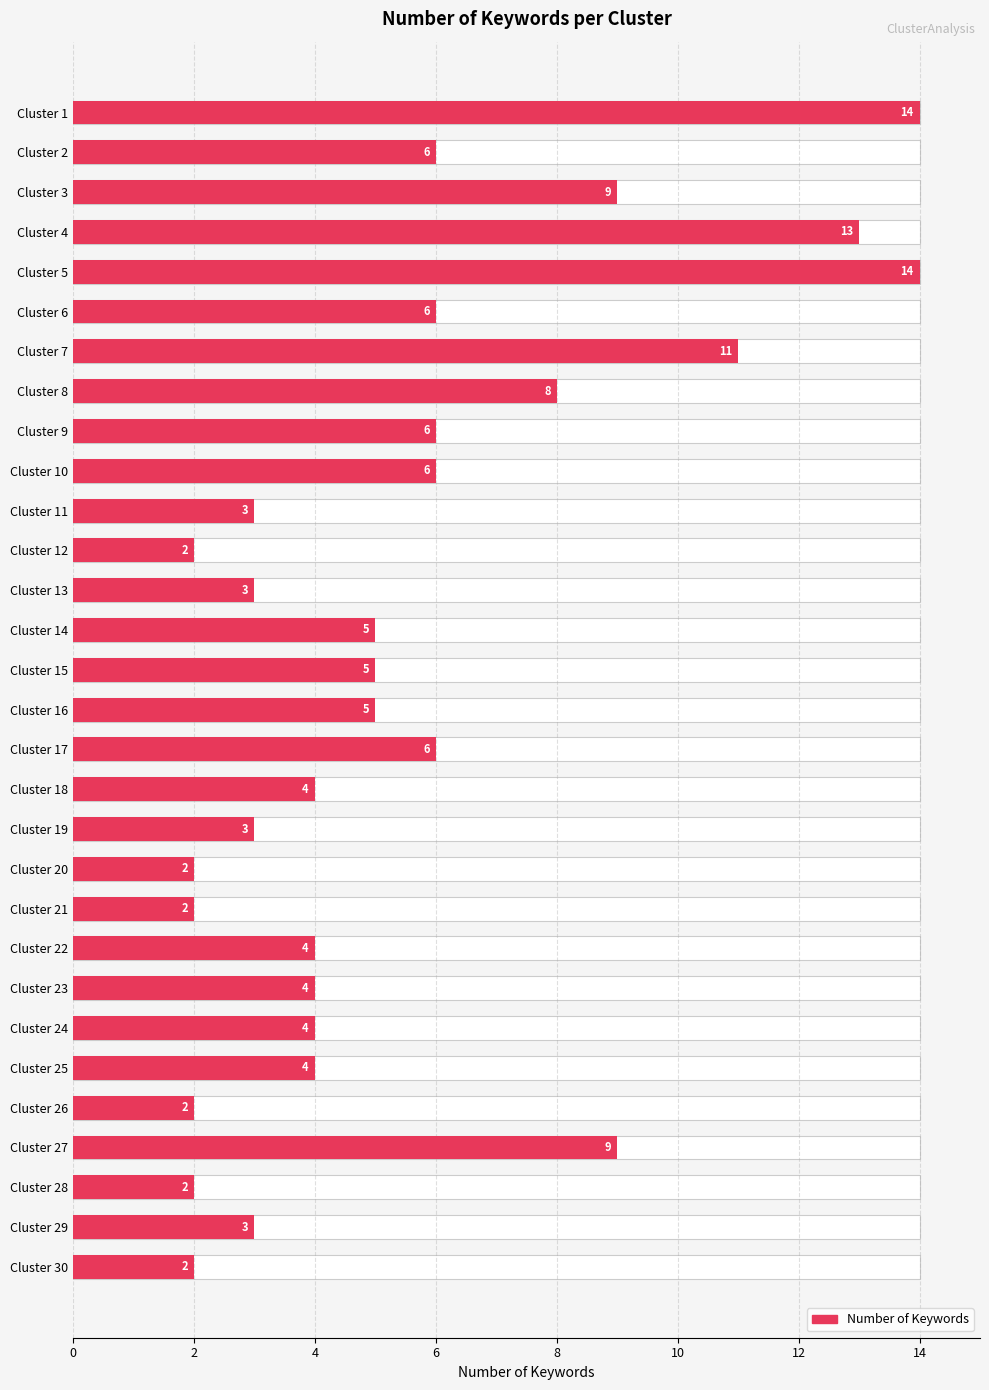

Between Cluster 4 and Cluster 2, which is larger?

Cluster 4